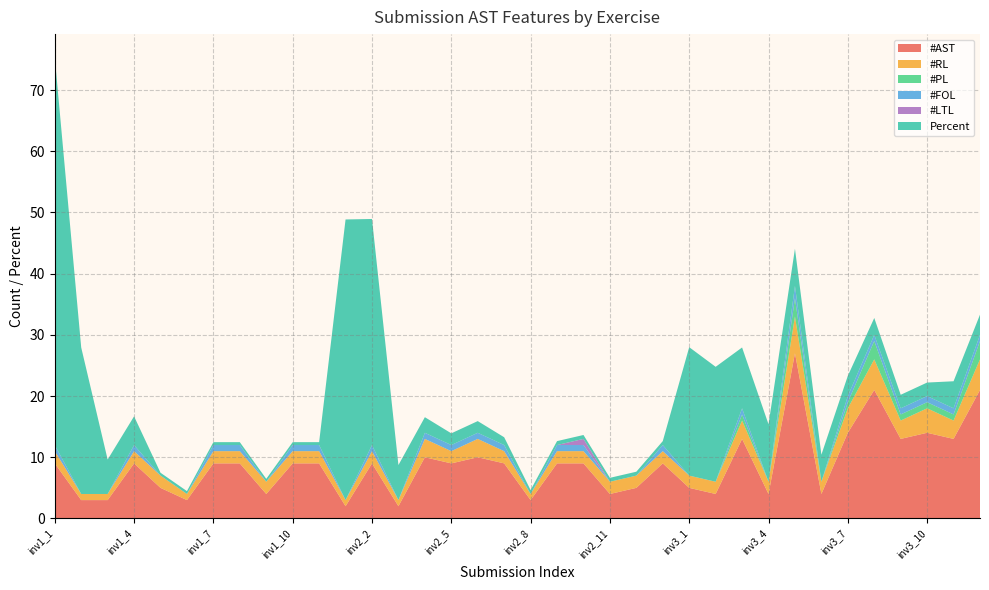

Reading left to right, transcribe all the data shown in this chart.

#AST: inv1_1=9.0	inv1_2=3.0	inv1_3=3.0	inv1_4=9.0	inv1_5=5.0	inv1_6=3.0	inv1_7=9.0	inv1_8=9.0	inv1_9=4.0	inv1_10=9.0	inv1_11=9.0	inv2_1=2.0	inv2_2=9.0	inv2_3=2.0	inv2_4=10.0	inv2_5=9.0	inv2_6=10.0	inv2_7=9.0	inv2_8=3.0	inv2_9=9.0	inv2_10=9.0	inv2_11=4.0	inv2_12=5.0	inv2_13=9.0	inv3_1=5.0	inv3_2=4.0	inv3_3=13.0	inv3_4=4.0	inv3_5=27.0	inv3_6=4.0	inv3_7=14.0	inv3_8=21.0	inv3_9=13.0	inv3_10=14.0	inv3_11=13.0	inv3_12=21.0
#RL: inv1_1=2.0	inv1_2=1.0	inv1_3=1.0	inv1_4=2.0	inv1_5=2.0	inv1_6=1.0	inv1_7=2.0	inv1_8=2.0	inv1_9=2.0	inv1_10=2.0	inv1_11=2.0	inv2_1=1.0	inv2_2=2.0	inv2_3=1.0	inv2_4=3.0	inv2_5=2.0	inv2_6=3.0	inv2_7=2.0	inv2_8=1.0	inv2_9=2.0	inv2_10=2.0	inv2_11=2.0	inv2_12=2.0	inv2_13=2.0	inv3_1=2.0	inv3_2=2.0	inv3_3=3.0	inv3_4=2.0	inv3_5=6.0	inv3_6=2.0	inv3_7=4.0	inv3_8=5.0	inv3_9=3.0	inv3_10=4.0	inv3_11=3.0	inv3_12=5.0
#PL: inv1_1=0.0	inv1_2=0.0	inv1_3=0.0	inv1_4=0.0	inv1_5=0.0	inv1_6=0.0	inv1_7=0.0	inv1_8=0.0	inv1_9=0.0	inv1_10=0.0	inv1_11=0.0	inv2_1=0.0	inv2_2=0.0	inv2_3=0.0	inv2_4=0.0	inv2_5=0.0	inv2_6=0.0	inv2_7=0.0	inv2_8=0.0	inv2_9=0.0	inv2_10=0.0	inv2_11=0.0	inv2_12=0.0	inv2_13=0.0	inv3_1=0.0	inv3_2=0.0	inv3_3=1.0	inv3_4=0.0	inv3_5=3.0	inv3_6=0.0	inv3_7=1.0	inv3_8=3.0	inv3_9=1.0	inv3_10=1.0	inv3_11=1.0	inv3_12=3.0
#FOL: inv1_1=1.0	inv1_2=0.0	inv1_3=0.0	inv1_4=1.0	inv1_5=0.0	inv1_6=0.0	inv1_7=1.0	inv1_8=1.0	inv1_9=0.0	inv1_10=1.0	inv1_11=1.0	inv2_1=0.0	inv2_2=1.0	inv2_3=0.0	inv2_4=1.0	inv2_5=1.0	inv2_6=1.0	inv2_7=1.0	inv2_8=0.0	inv2_9=1.0	inv2_10=1.0	inv2_11=0.0	inv2_12=0.0	inv2_13=1.0	inv3_1=0.0	inv3_2=0.0	inv3_3=1.0	inv3_4=0.0	inv3_5=2.0	inv3_6=0.0	inv3_7=1.0	inv3_8=1.0	inv3_9=1.0	inv3_10=1.0	inv3_11=1.0	inv3_12=1.0
#LTL: inv1_1=0.0	inv1_2=0.0	inv1_3=0.0	inv1_4=0.0	inv1_5=0.0	inv1_6=0.0	inv1_7=0.0	inv1_8=0.0	inv1_9=0.0	inv1_10=0.0	inv1_11=0.0	inv2_1=0.0	inv2_2=0.0	inv2_3=0.0	inv2_4=0.0	inv2_5=0.0	inv2_6=0.0	inv2_7=0.0	inv2_8=0.0	inv2_9=0.0	inv2_10=1.0	inv2_11=0.0	inv2_12=0.0	inv2_13=0.0	inv3_1=0.0	inv3_2=0.0	inv3_3=0.0	inv3_4=0.0	inv3_5=0.0	inv3_6=0.0	inv3_7=0.0	inv3_8=0.0	inv3_9=0.0	inv3_10=0.0	inv3_11=0.0	inv3_12=0.0
Percent: inv1_1=63.4	inv1_2=23.9	inv1_3=5.6	inv1_4=4.7	inv1_5=0.5	inv1_6=0.5	inv1_7=0.5	inv1_8=0.5	inv1_9=0.5	inv1_10=0.5	inv1_11=0.5	inv2_1=45.9	inv2_2=36.9	inv2_3=5.7	inv2_4=2.5	inv2_5=1.9	inv2_6=1.9	inv2_7=1.3	inv2_8=0.6	inv2_9=0.6	inv2_10=0.6	inv2_11=0.6	inv2_12=0.6	inv2_13=0.6	inv3_1=21.0	inv3_2=18.8	inv3_3=9.9	inv3_4=9.4	inv3_5=6.1	inv3_6=4.4	inv3_7=3.3	inv3_8=2.8	inv3_9=2.2	inv3_10=2.2	inv3_11=4.4	inv3_12=3.3